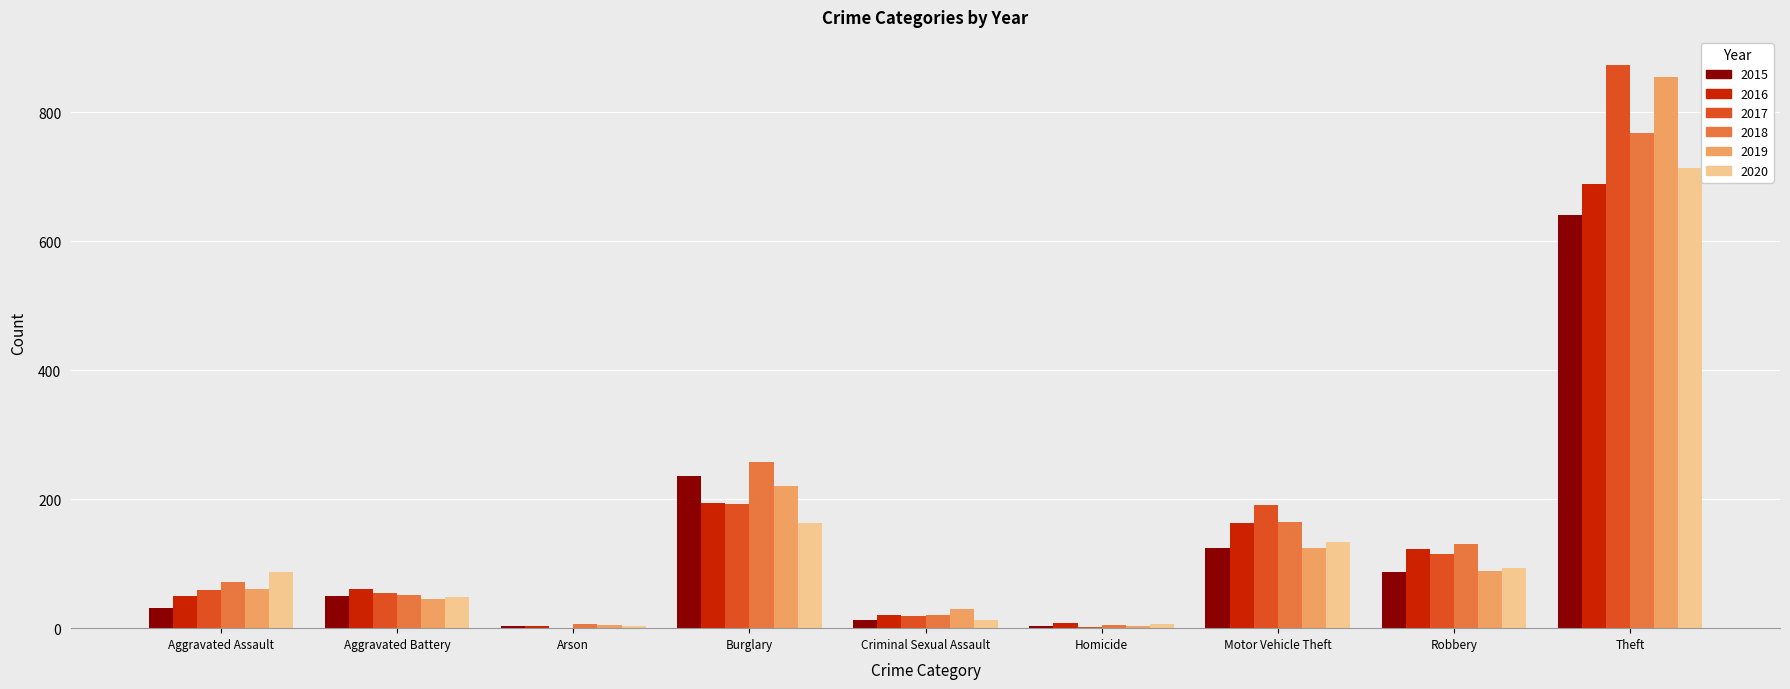

Is it true that 2017 equals 191 at Motor Vehicle Theft?

True